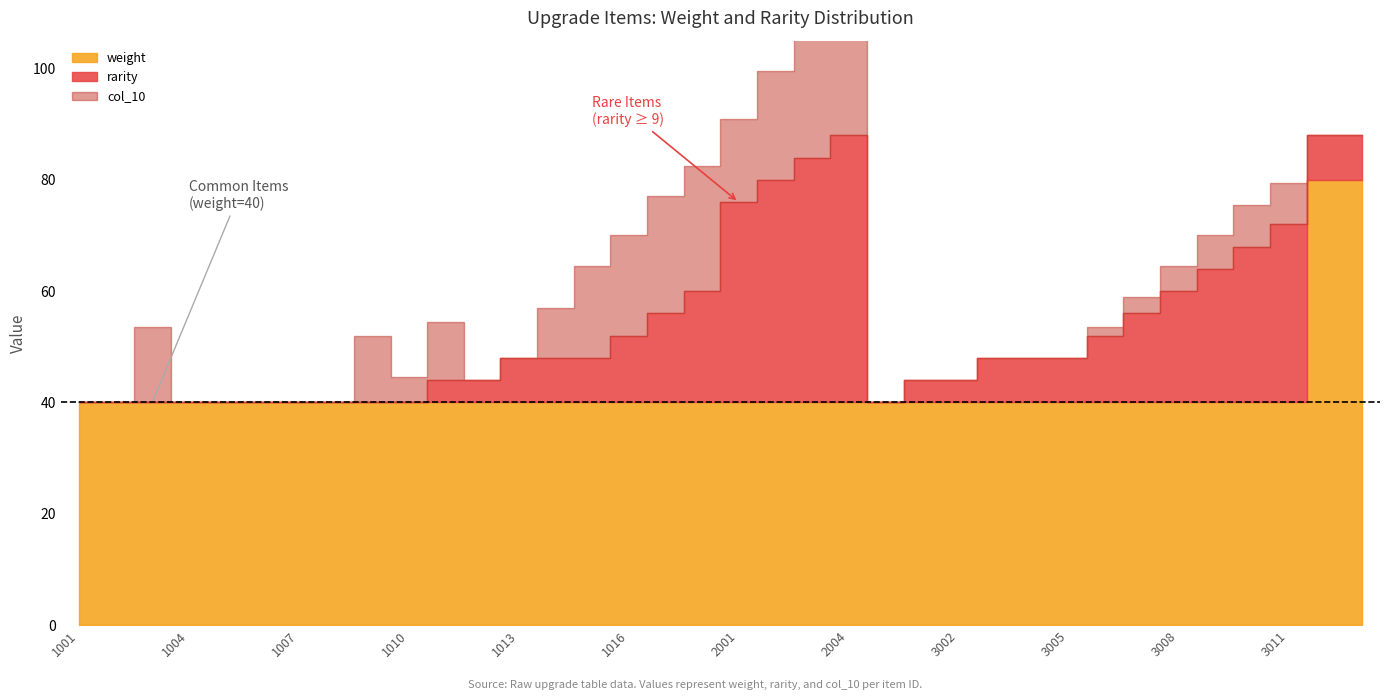

True or false: weight has more than 0 points higher than both neighbors.

False